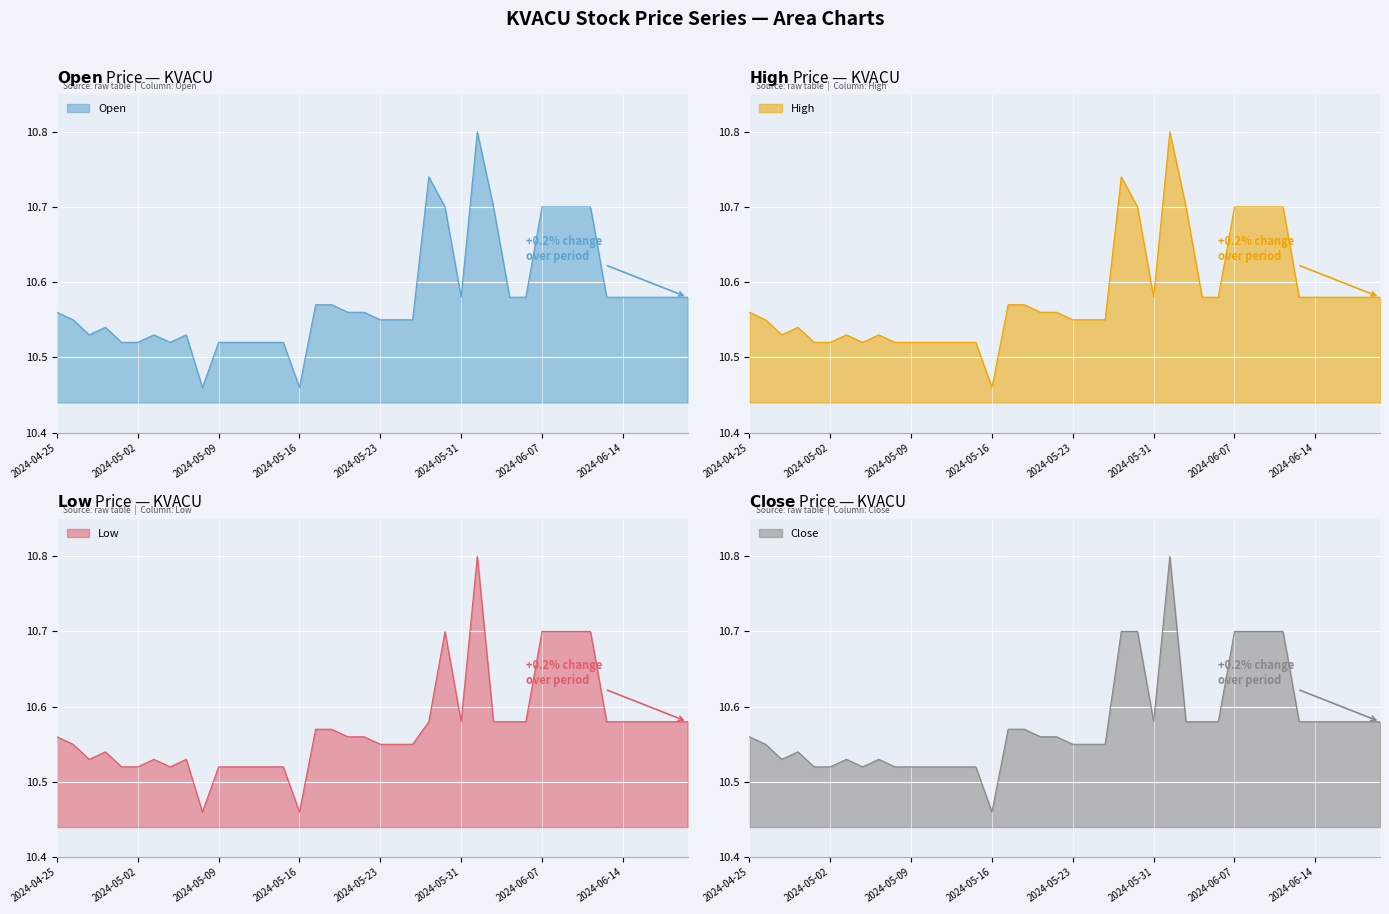

True or false: Open has a value of 10.5 at 2024-05-13.

True